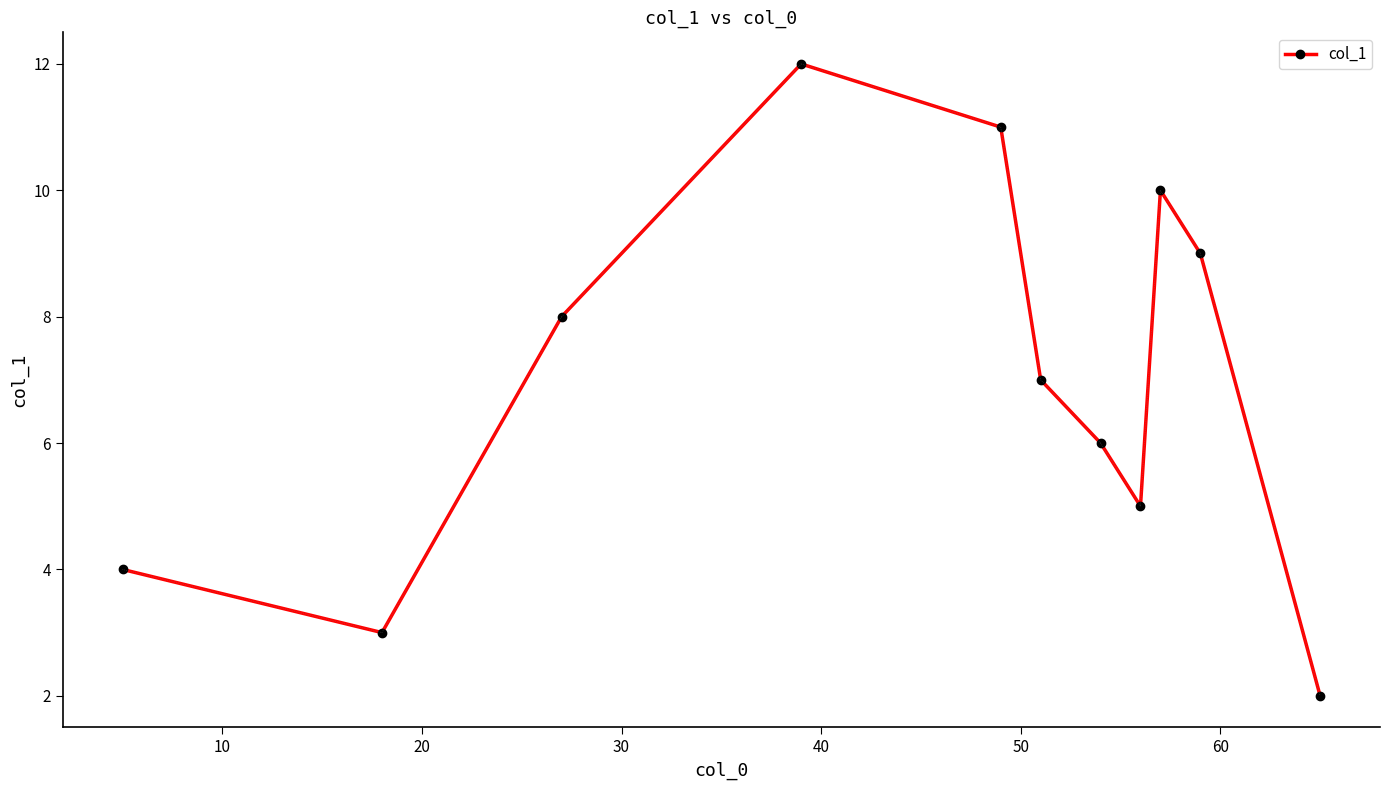

Reading left to right, what are all the values shown in this chart?

4.0	3.0	8.0	12.0	11.0	7.0	6.0	5.0	10.0	9.0	2.0